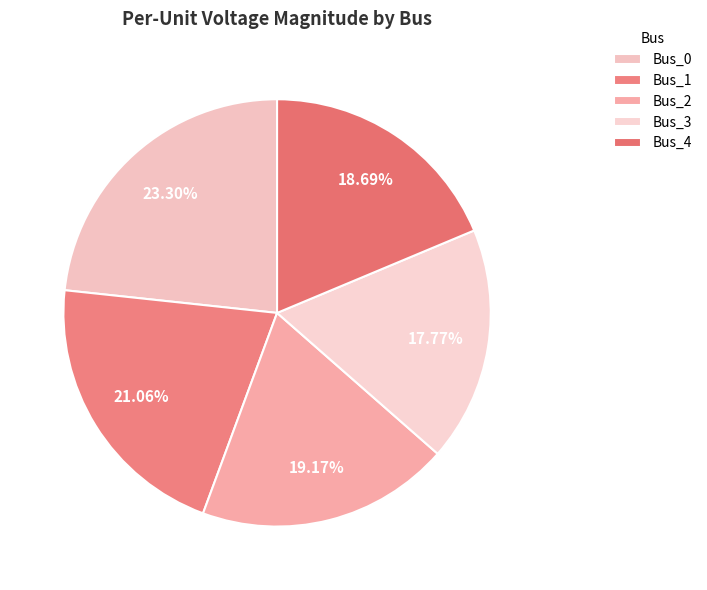

To the nearest percent, what portion does Bus_1 represent?

21%